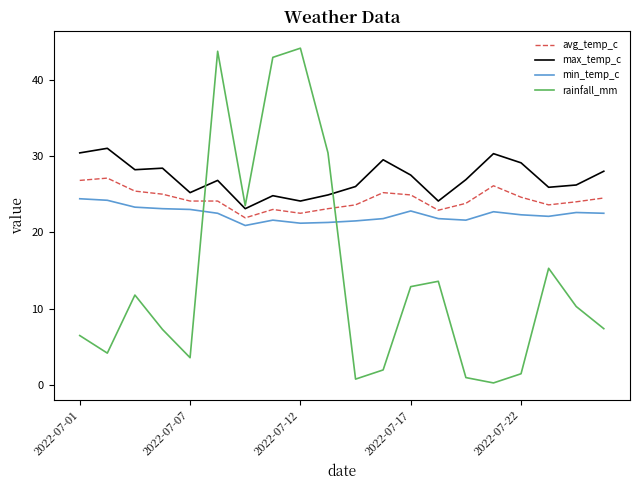

Count the number of categories in the chart.

20